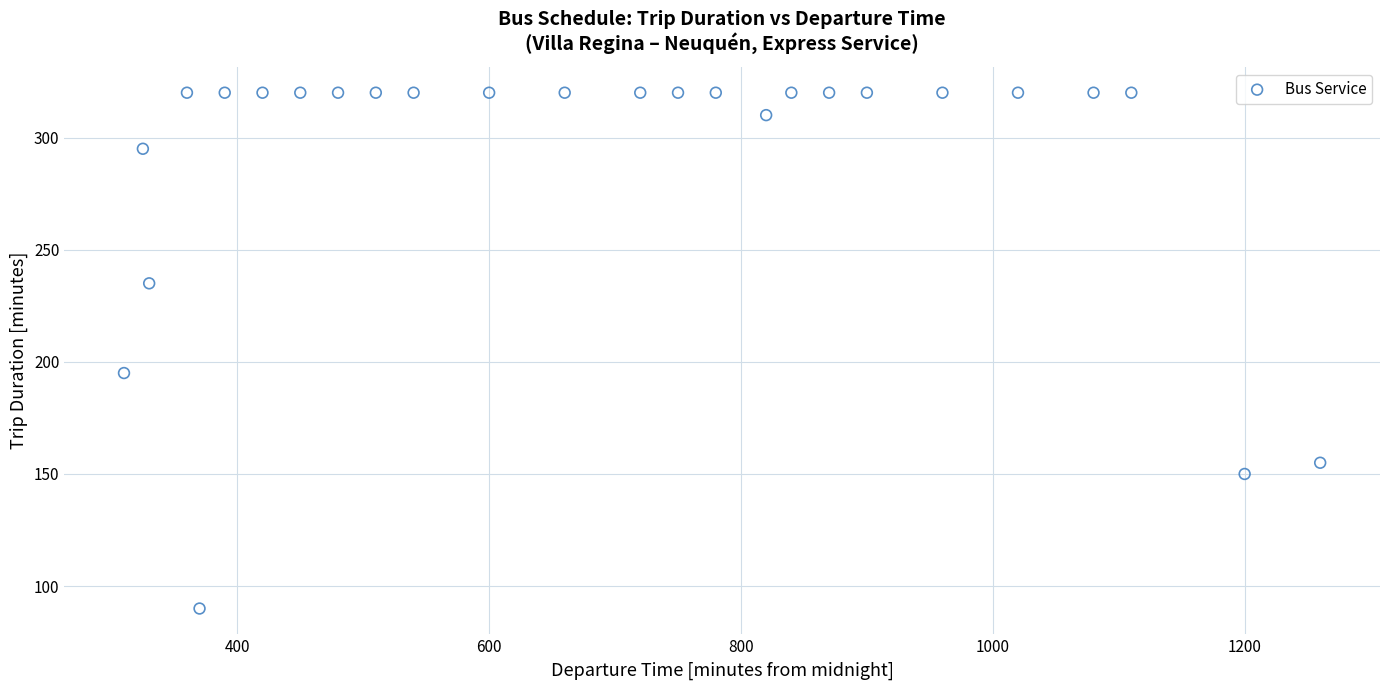

What Y value in the scatter plot is closest to 205?

195